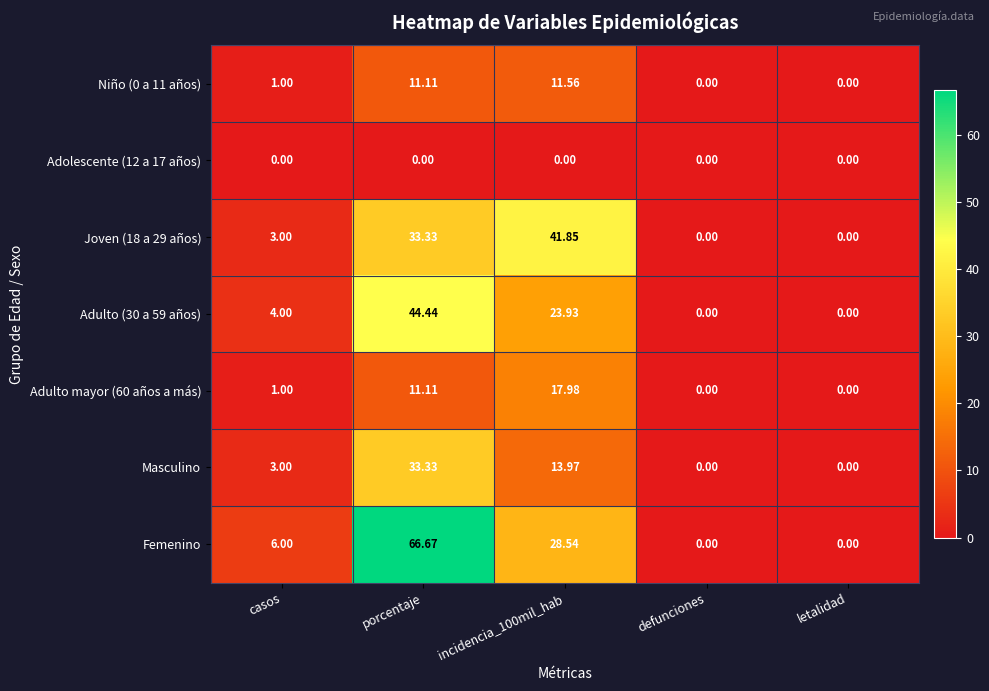

How many series are shown in this chart?

7